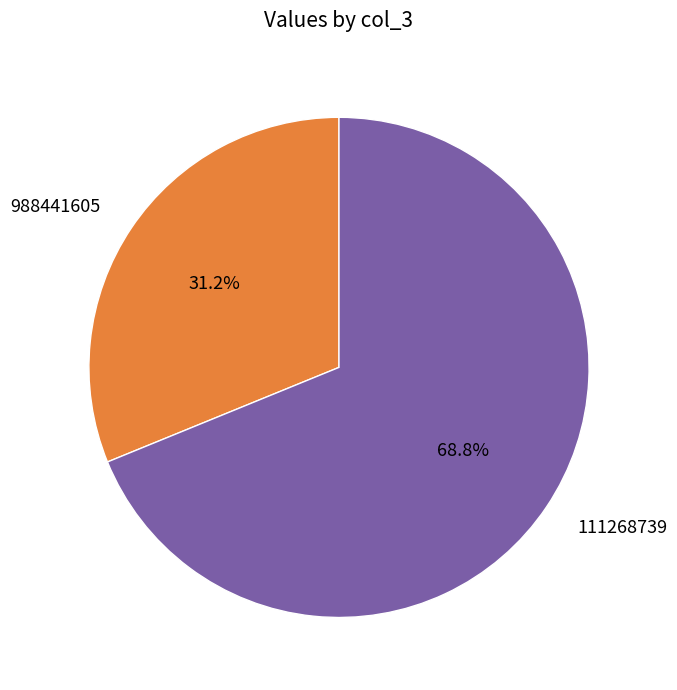

True or false: 988441605 accounts for 17% of the total.

False